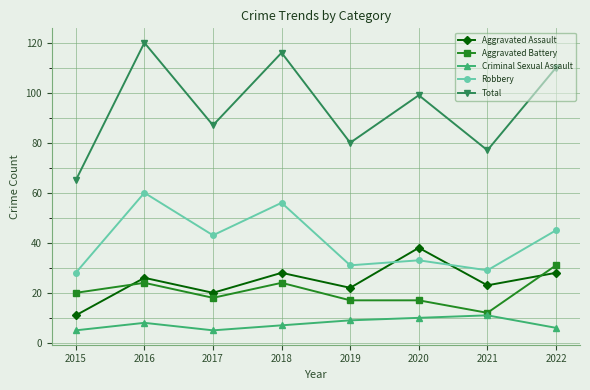

Reading right to left, extract all data points from this chart.

Aggravated Assault: 2022=28	2021=23	2020=38	2019=22	2018=28	2017=20	2016=26	2015=11
Aggravated Battery: 2022=31	2021=12	2020=17	2019=17	2018=24	2017=18	2016=24	2015=20
Criminal Sexual Assault: 2022=6	2021=11	2020=10	2019=9	2018=7	2017=5	2016=8	2015=5
Robbery: 2022=45	2021=29	2020=33	2019=31	2018=56	2017=43	2016=60	2015=28
Total: 2022=110	2021=77	2020=99	2019=80	2018=116	2017=87	2016=120	2015=65